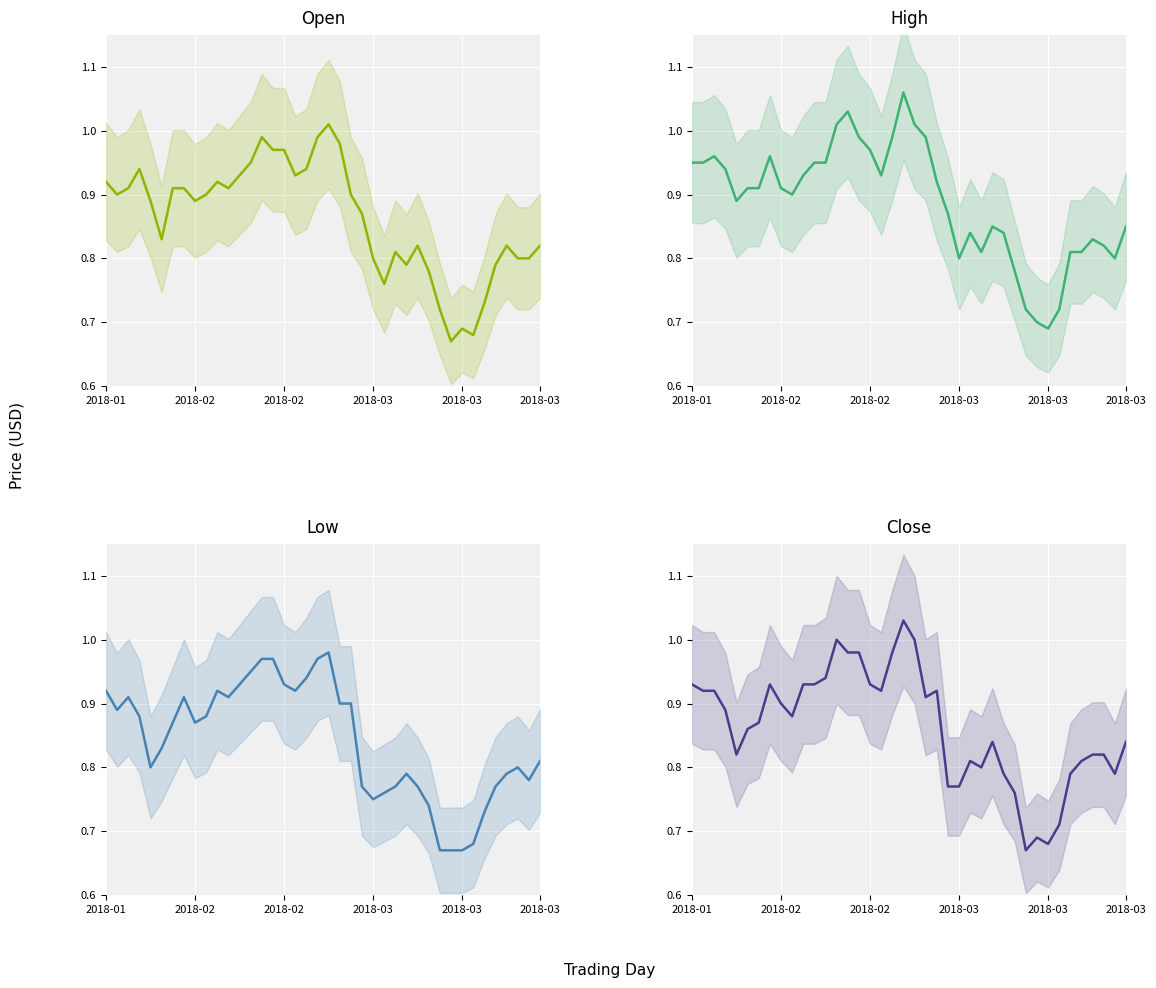

True or false: Low and Open cross at least once.

False